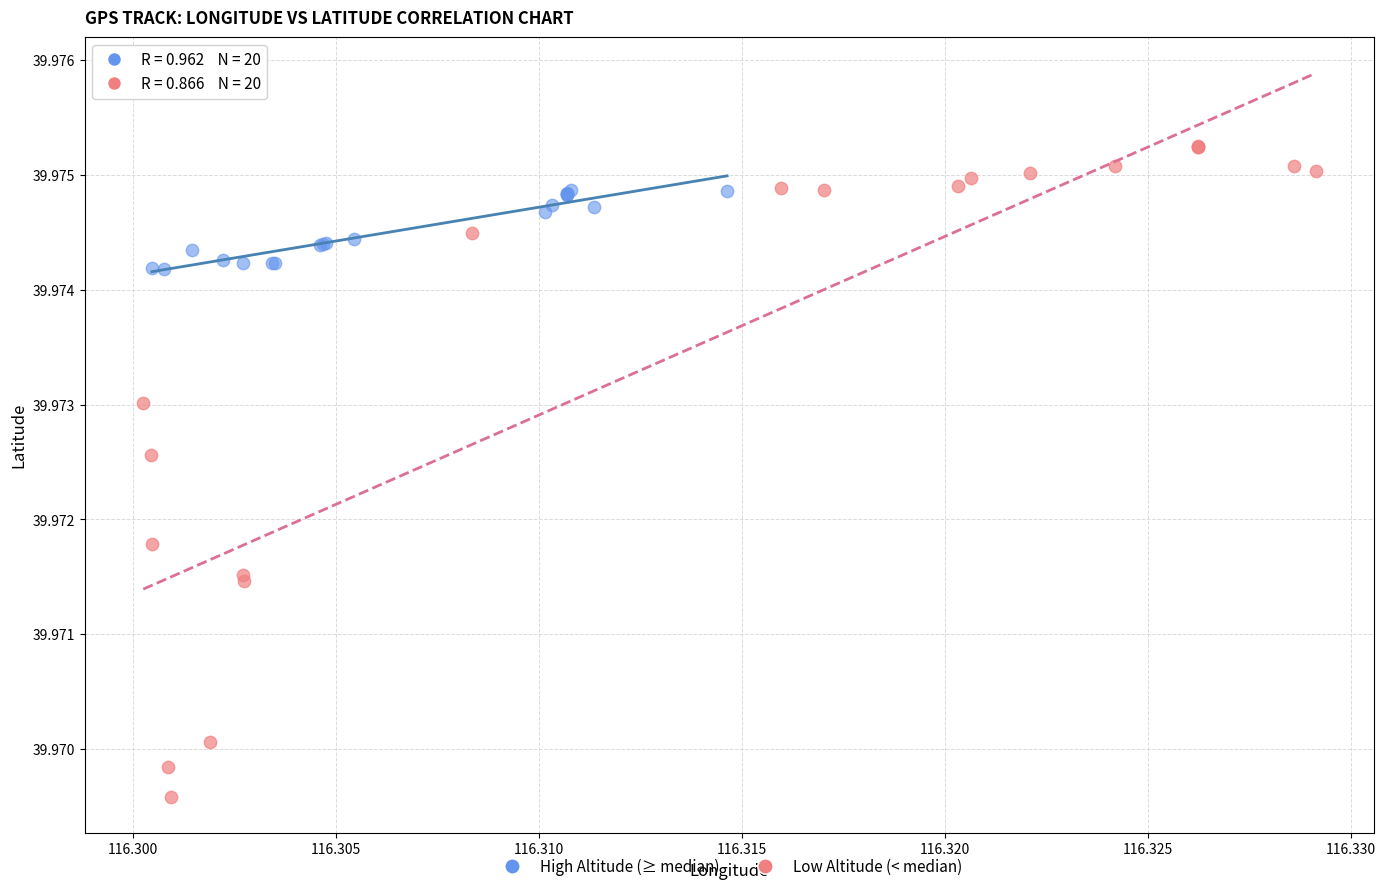

Which series has the largest Y range (max minus min)?

Low Altitude (< median)